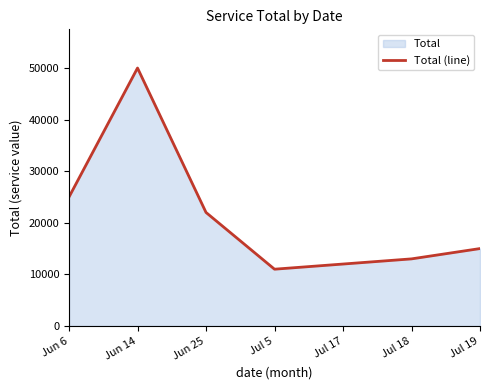

The value at Jun 6 is 25000. True or false?

True